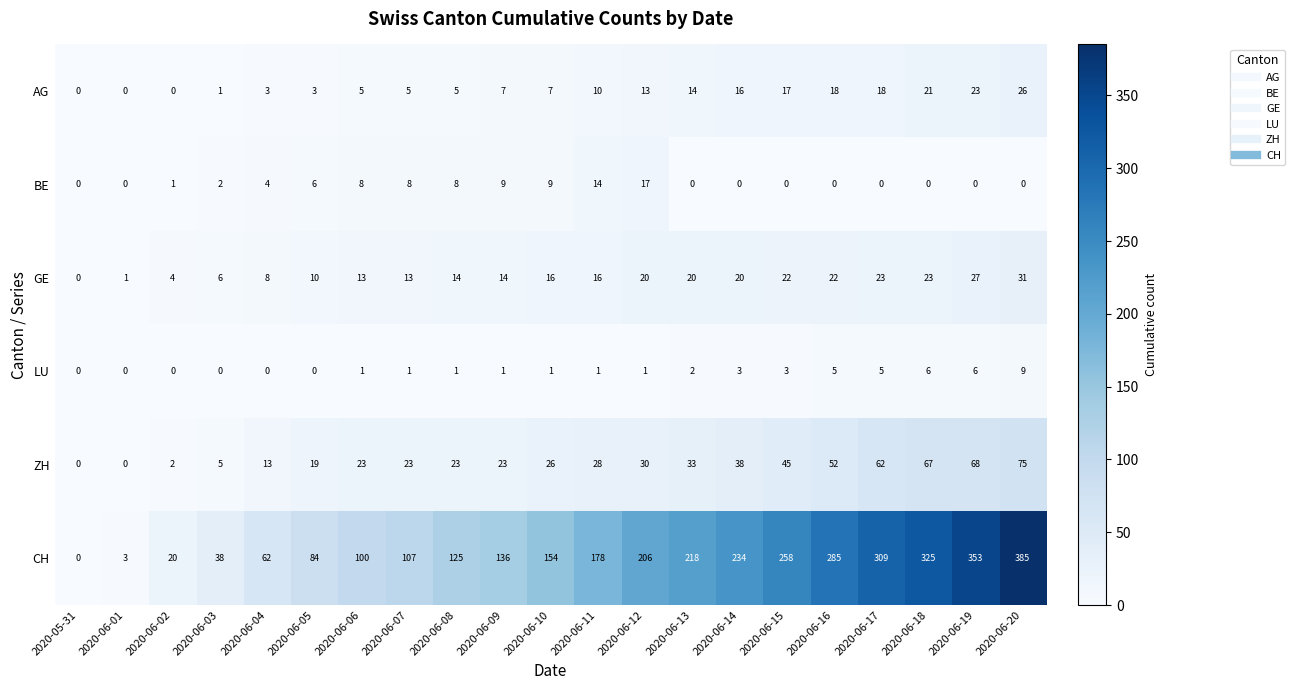

At how many categories does at least one series exceed 318?

3